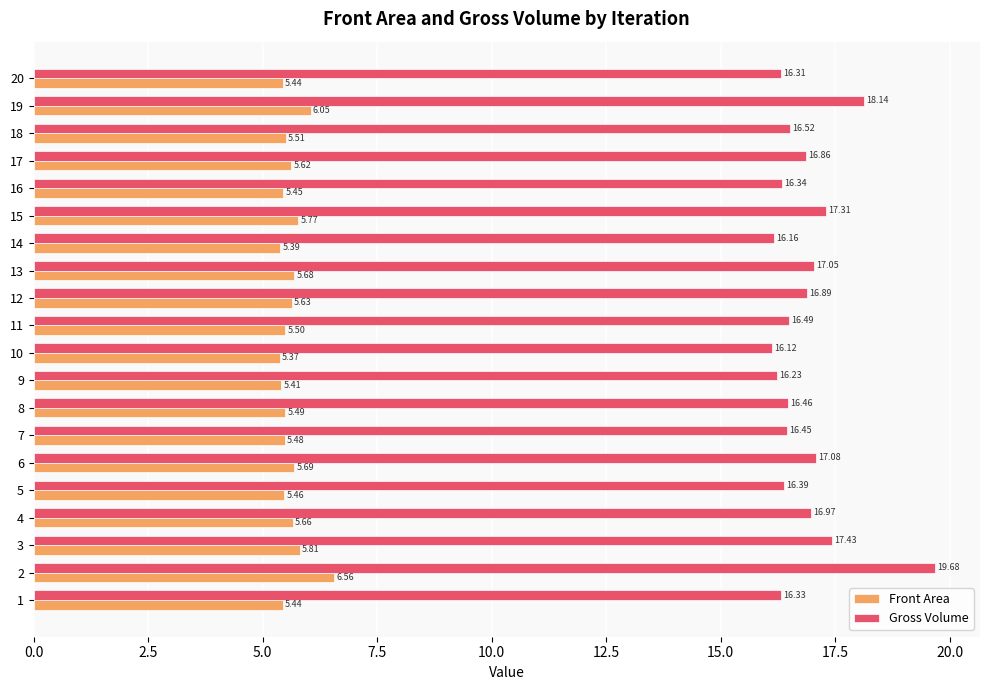

Is it true that Front Area equals 8.0 at 18?

False